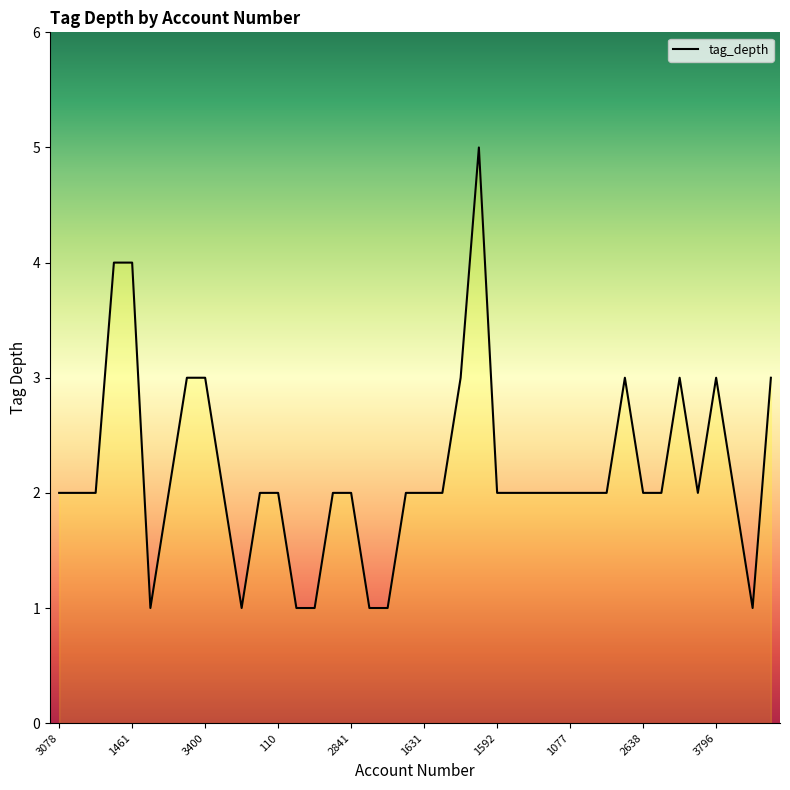

What is the greatest value displayed?

5